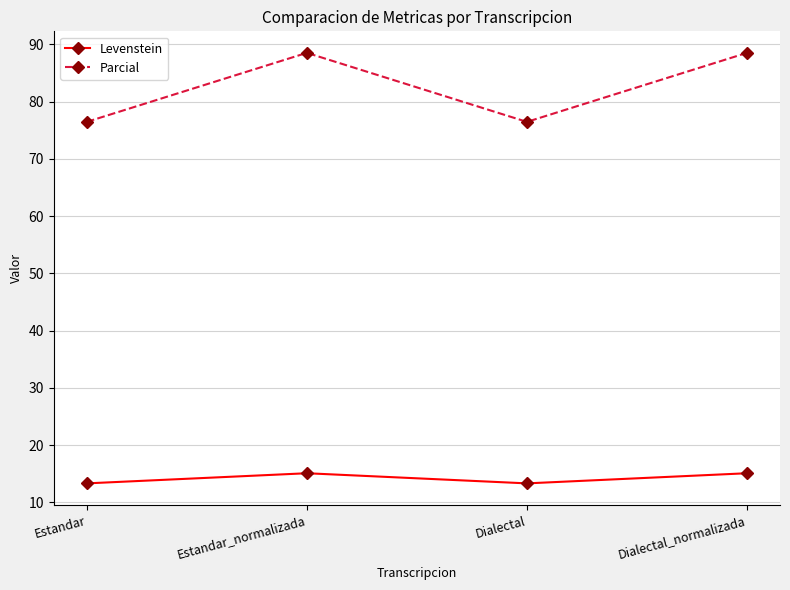

The value of Levenstein at Dialectal is 13.3. True or false?

True